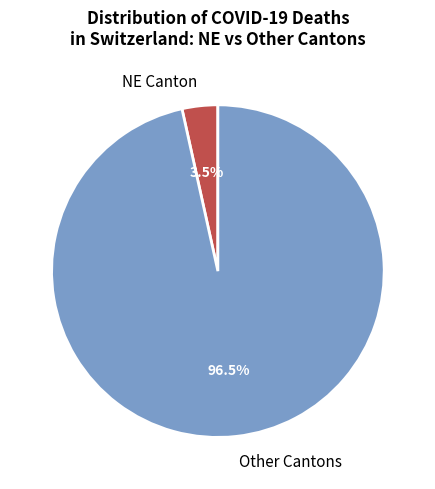

How much of the chart is everything except NE Canton?

96.5%